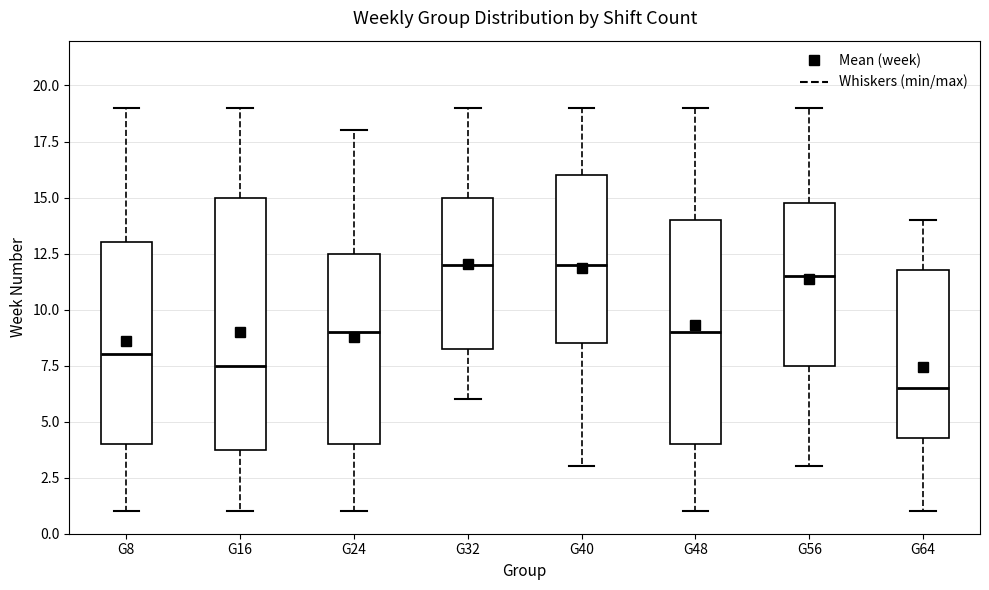

Which box has the lowest median line?

G64